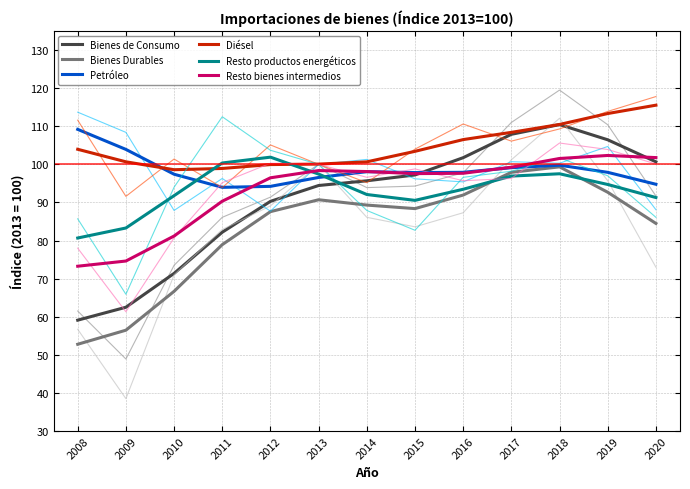

At which label does Resto bienes intermedios reach its minimum?

2008